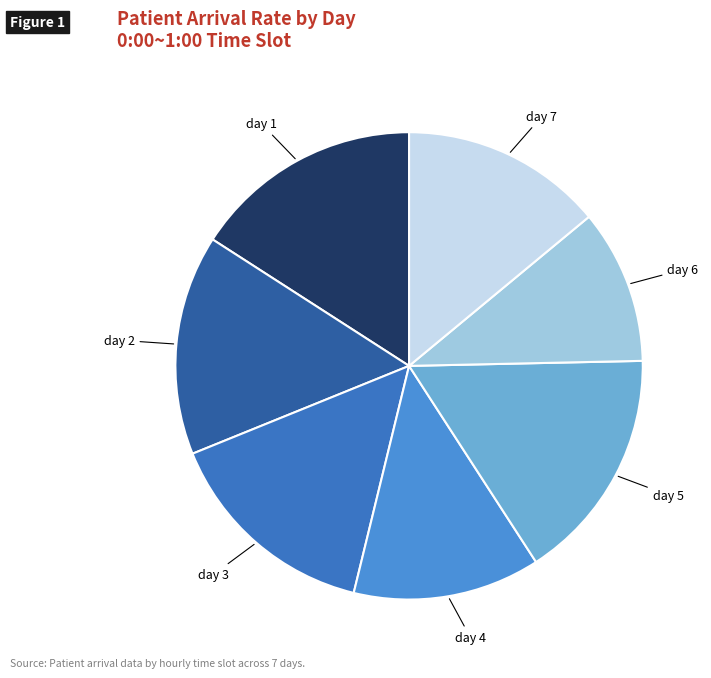

Which category has the smallest portion of the pie?

day 6